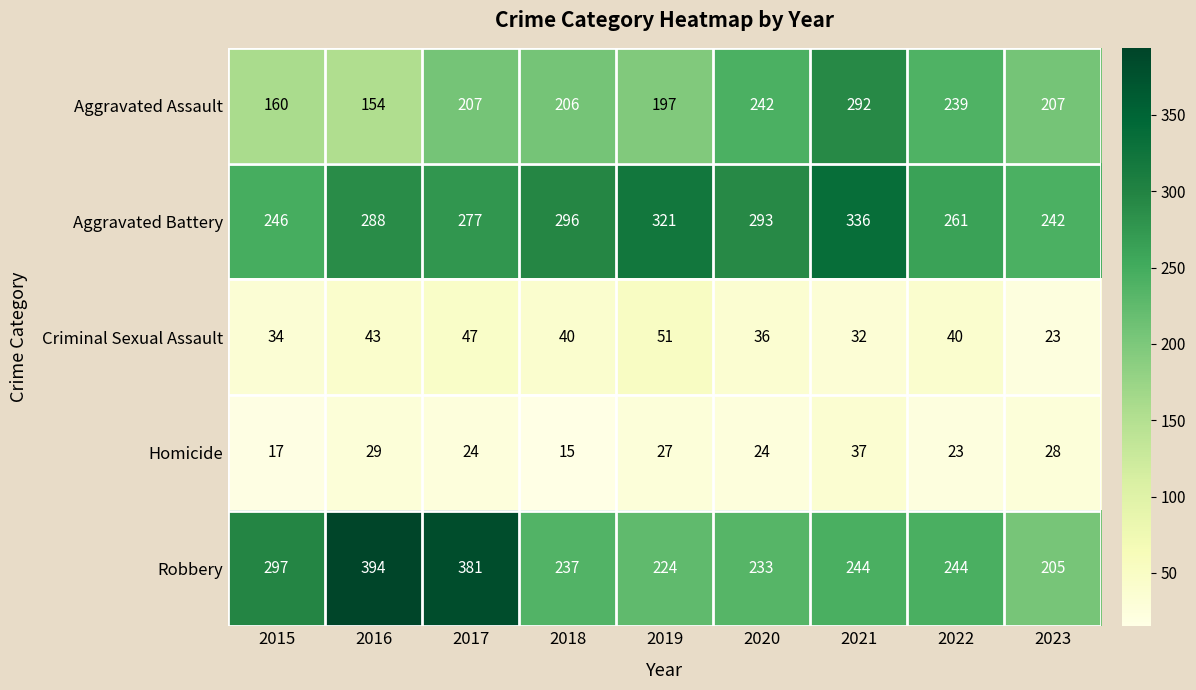

At 2023, list the series in order from smallest to largest.

Criminal Sexual Assault, Homicide, Robbery, Aggravated Assault, Aggravated Battery